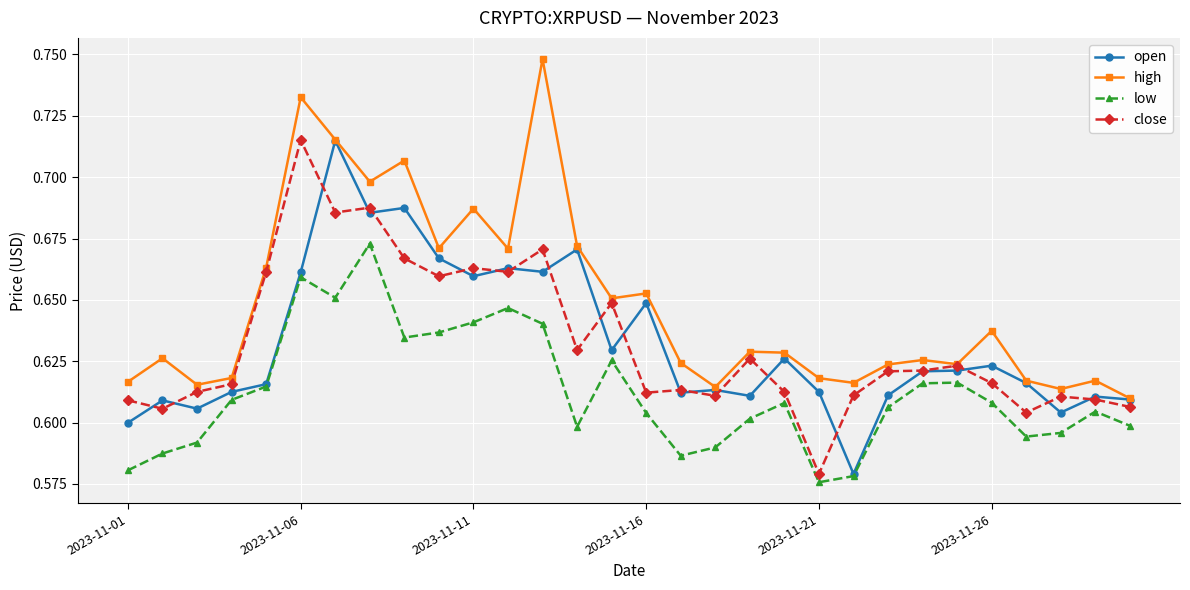

True or false: low and high intersect in this chart.

False